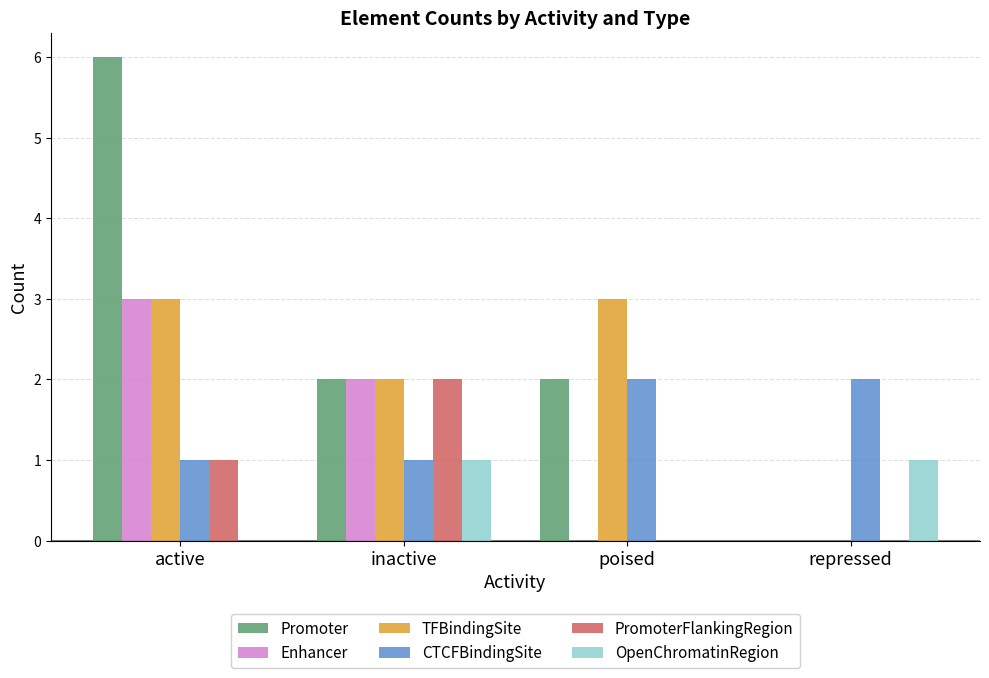

Does the chart contain stacked bars?

No